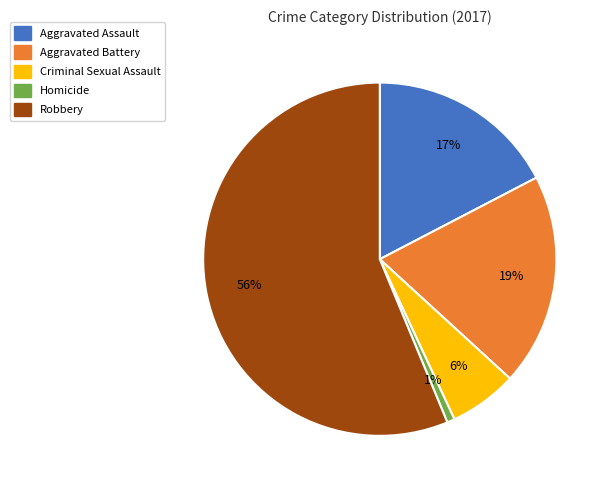

Count the number of slices in the pie.

5